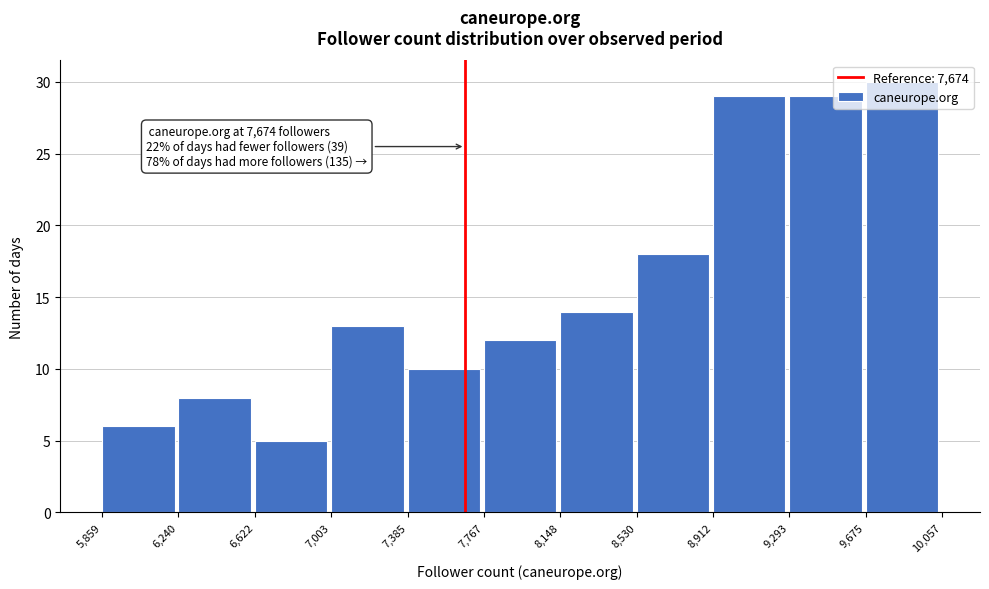

Over which range of the x-axis is the bar tallest?

9,675 to 10,057